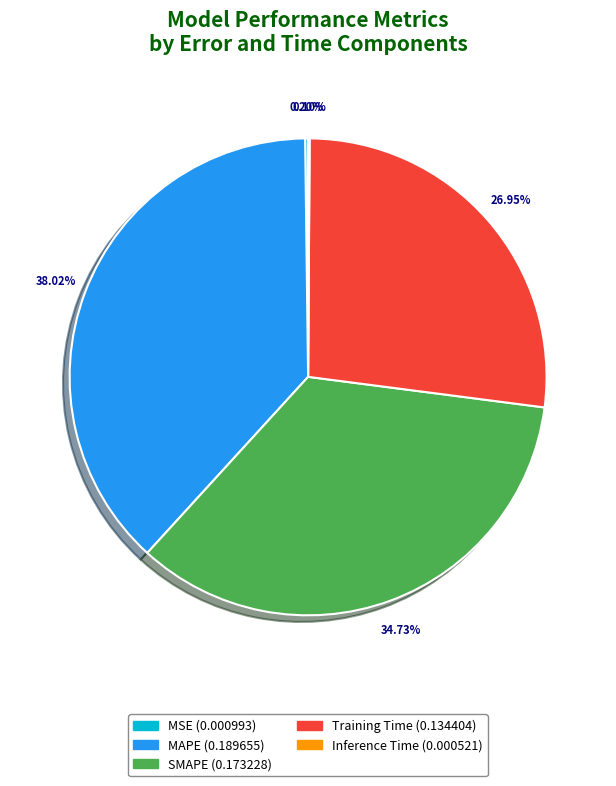

Is there a majority slice in this chart?

No